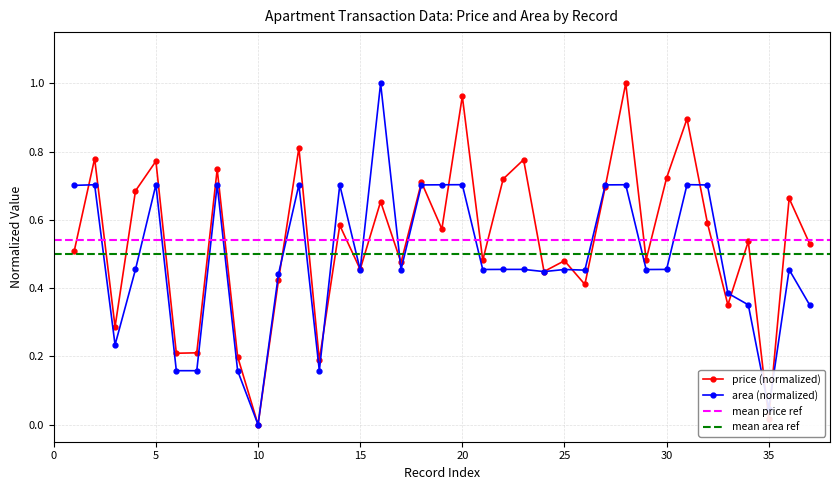

What is the difference between the maximum and minimum values in the area series?

1.0